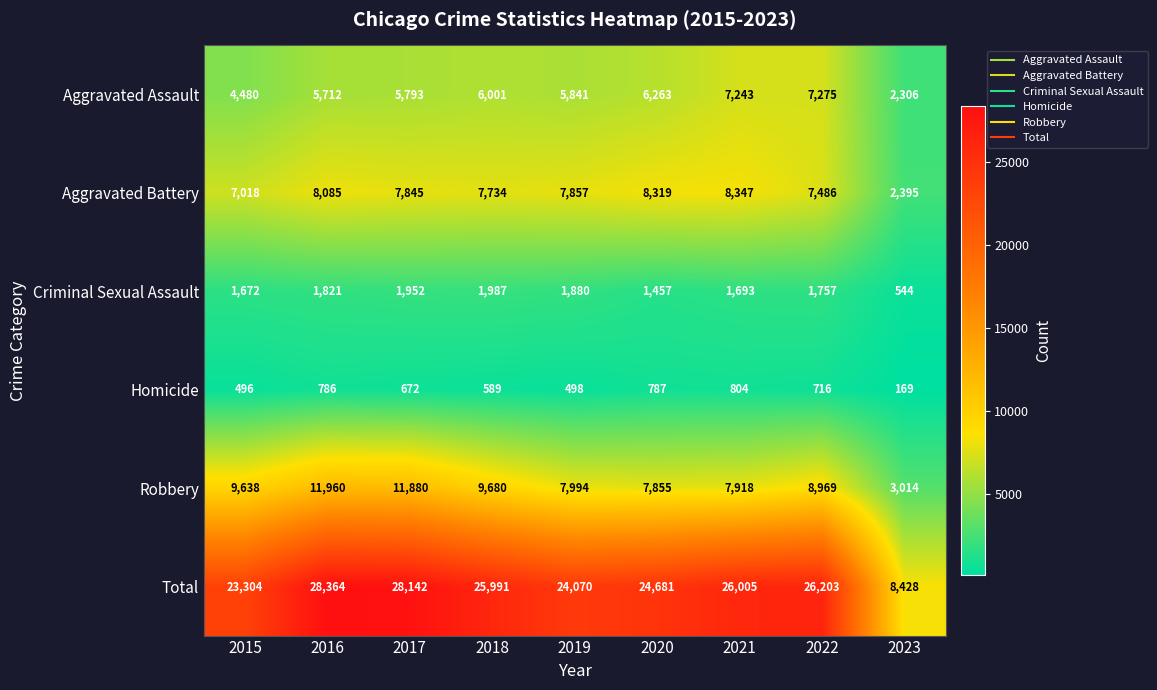

At how many categories does at least one series exceed 25659?

5